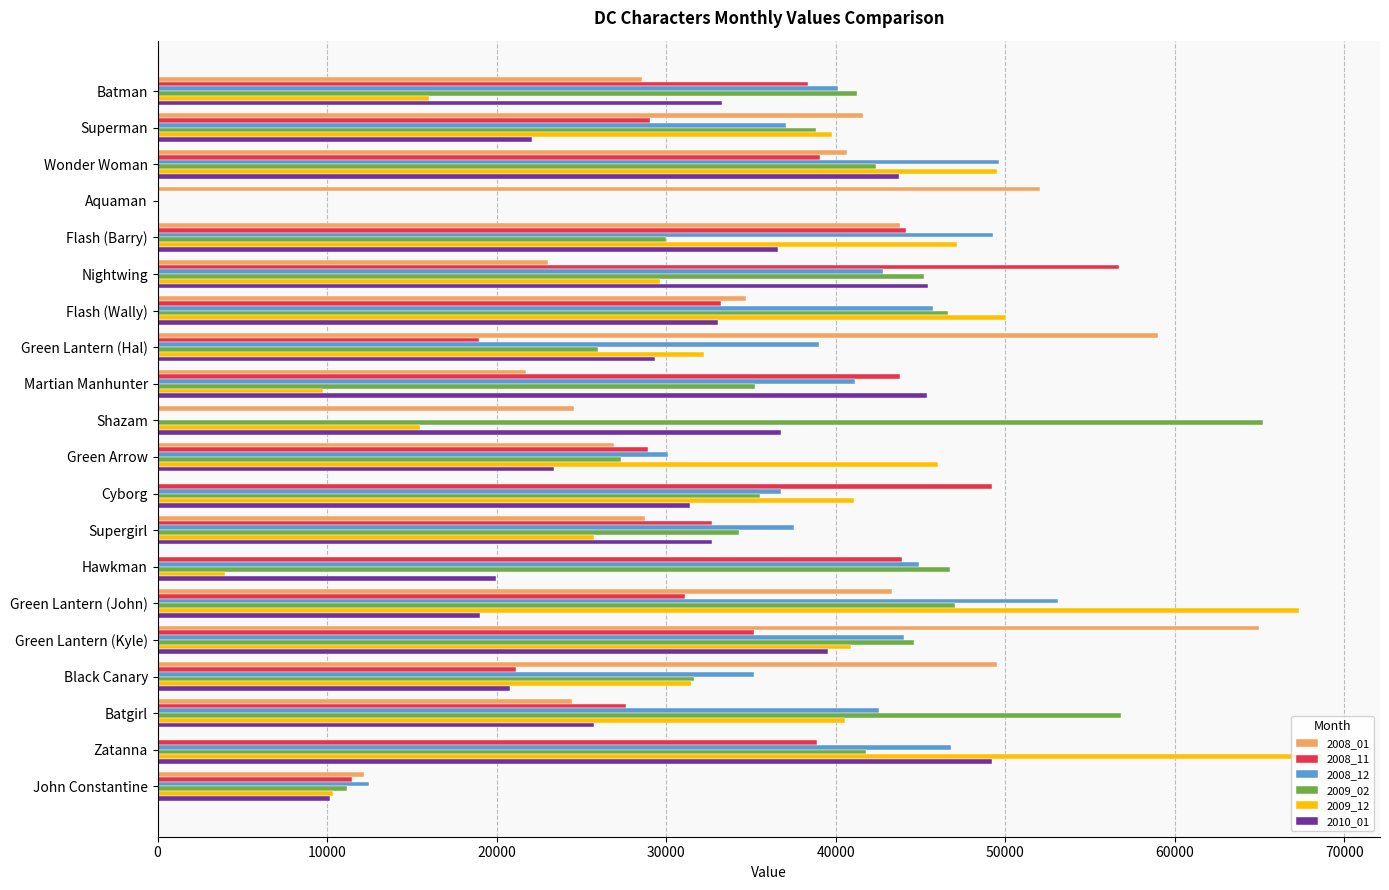

How many series are shown in this chart?

6